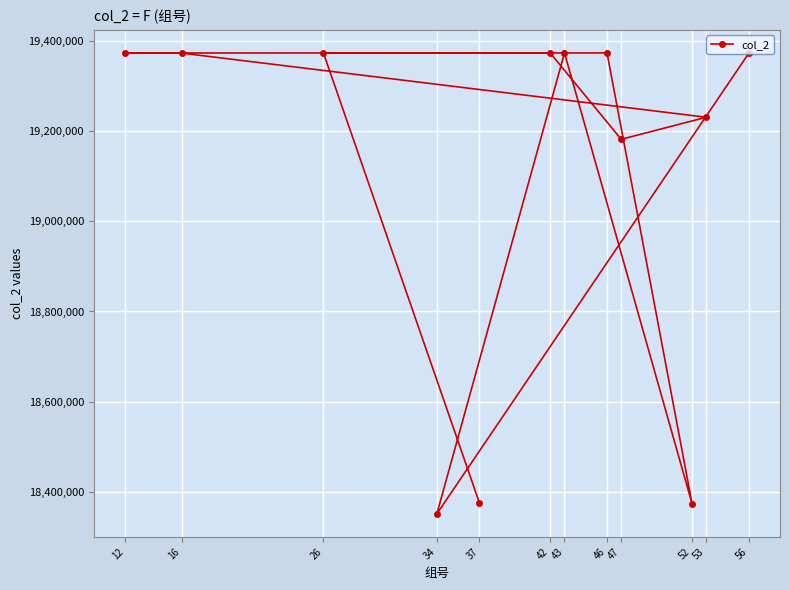

Rank the categories by value from lowest to highest.

34, 52, 37, 47, 53, 56, 16, 42, 26, 12, 43, 46